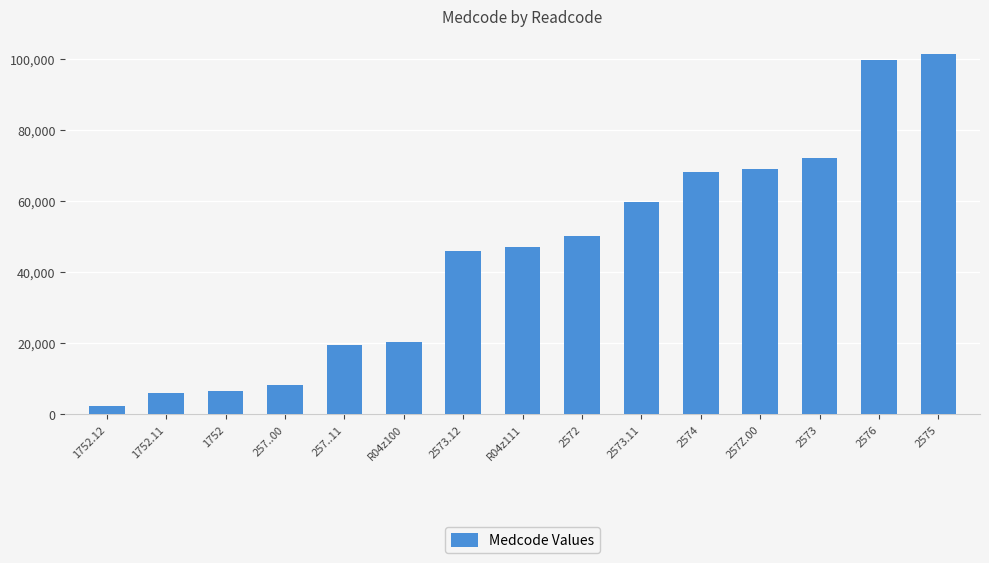

Read the value at R04z100, to the nearest 100.

20300